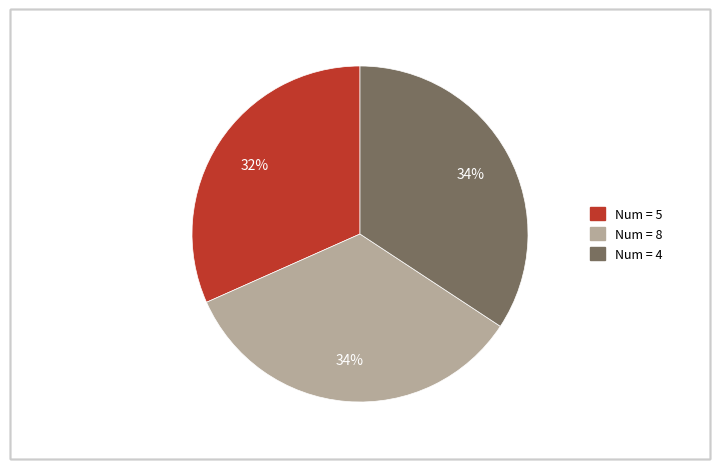

Is there any slice that represents more than half of the pie?

No